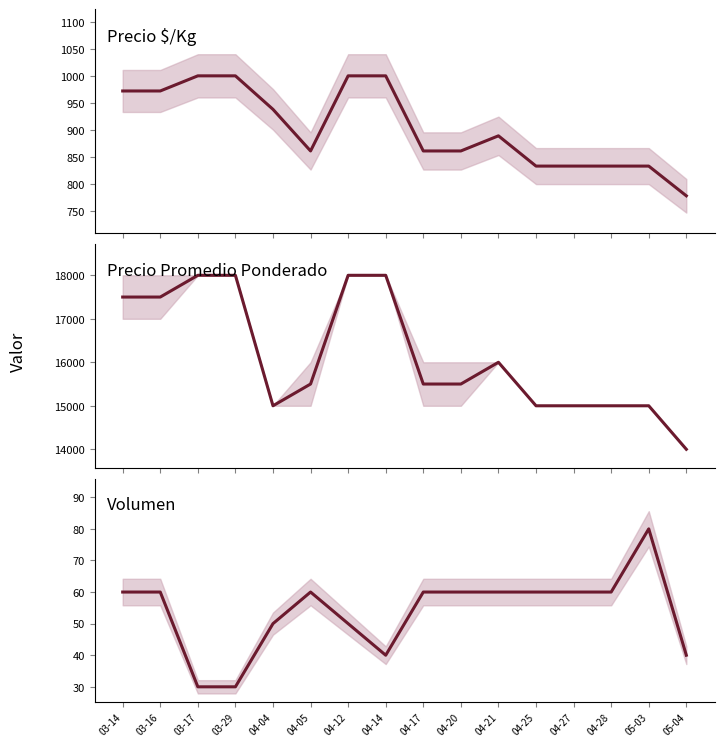

What is the label of the 7th point from the left?

04-12